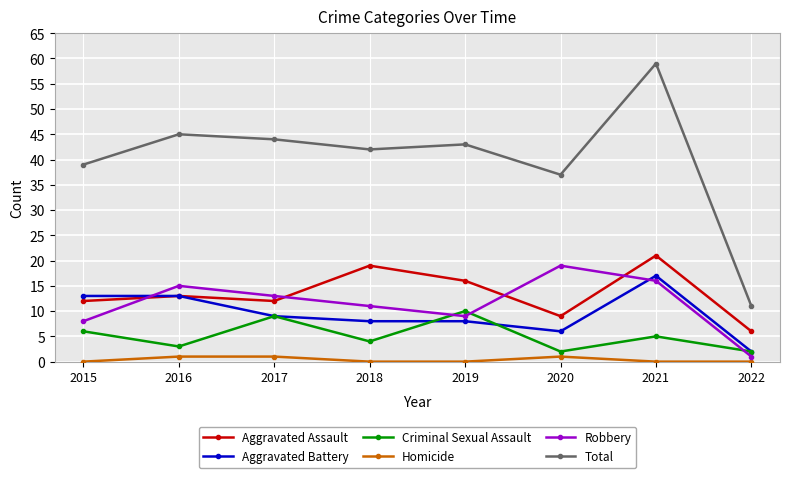

True or false: Aggravated Battery and Homicide cross at least once.

False